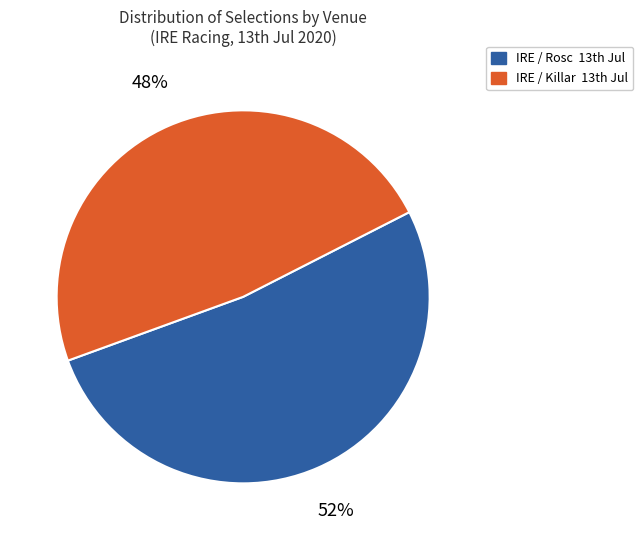

Rank the categories by value from highest to lowest.

IRE / Rosc 13th Jul, IRE / Killar 13th Jul